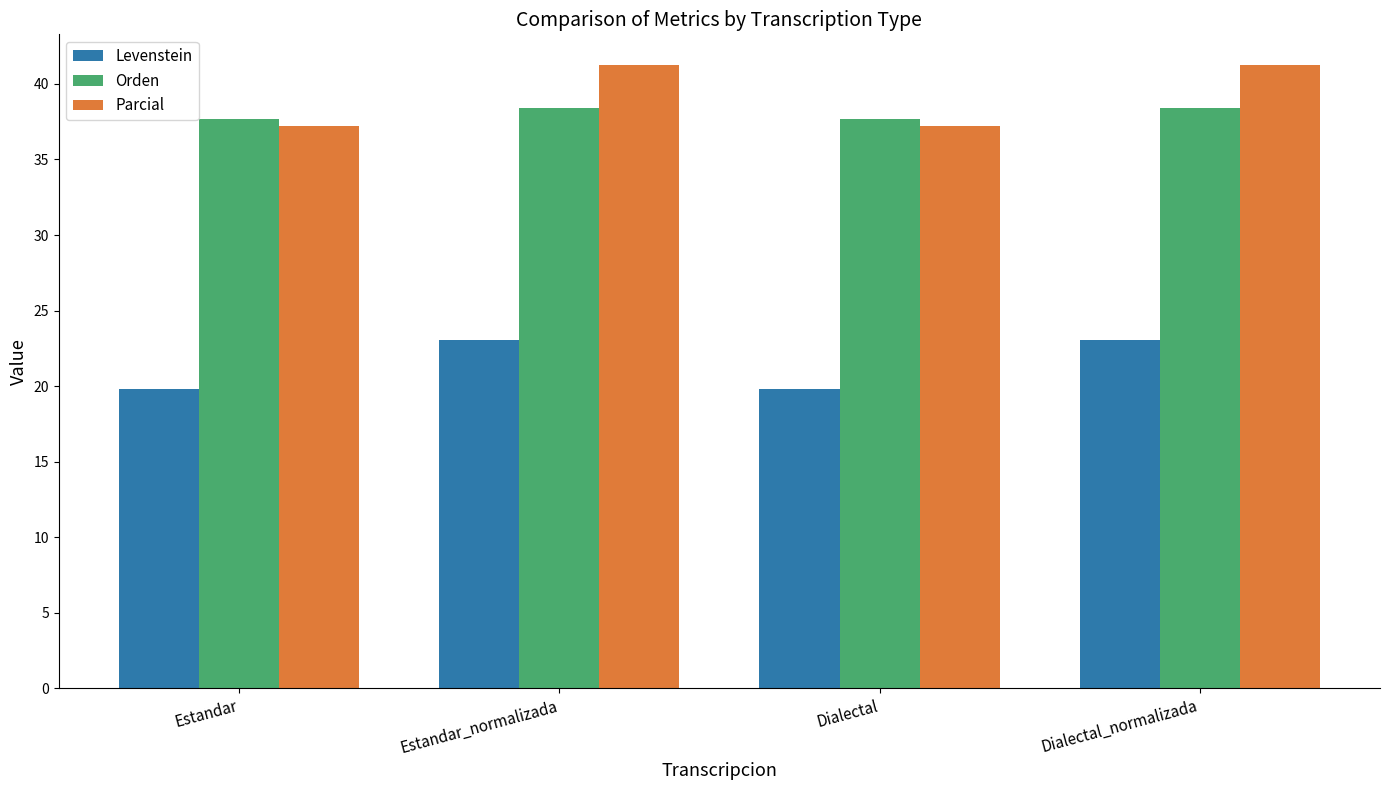

What is the difference between the maximum and minimum values in the Parcial series?

4.0